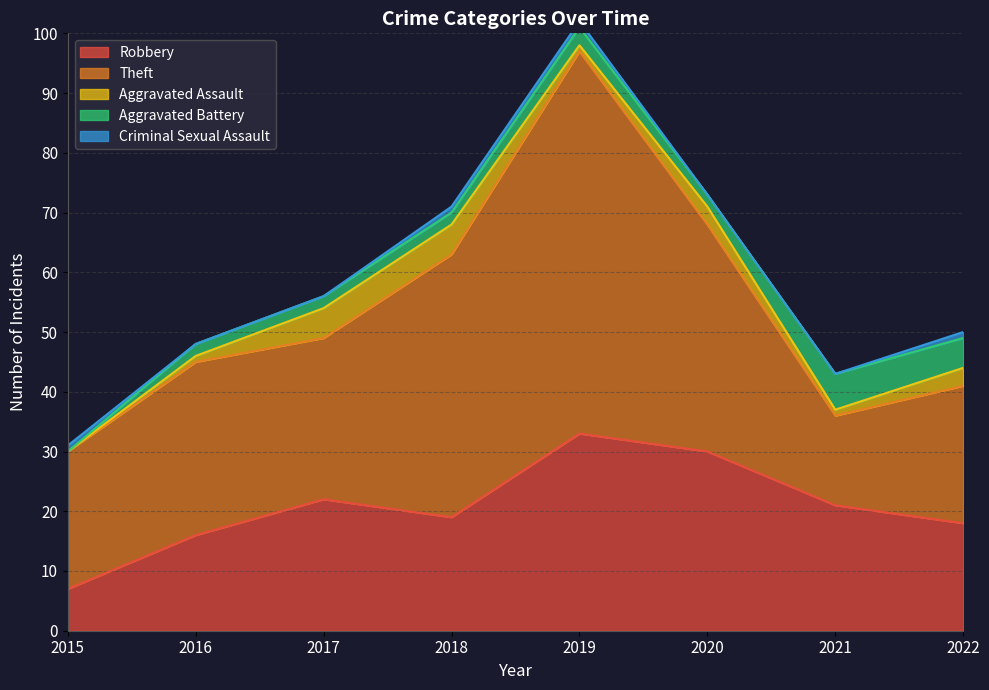

What is the difference between the highest and lowest values at 2019?

63